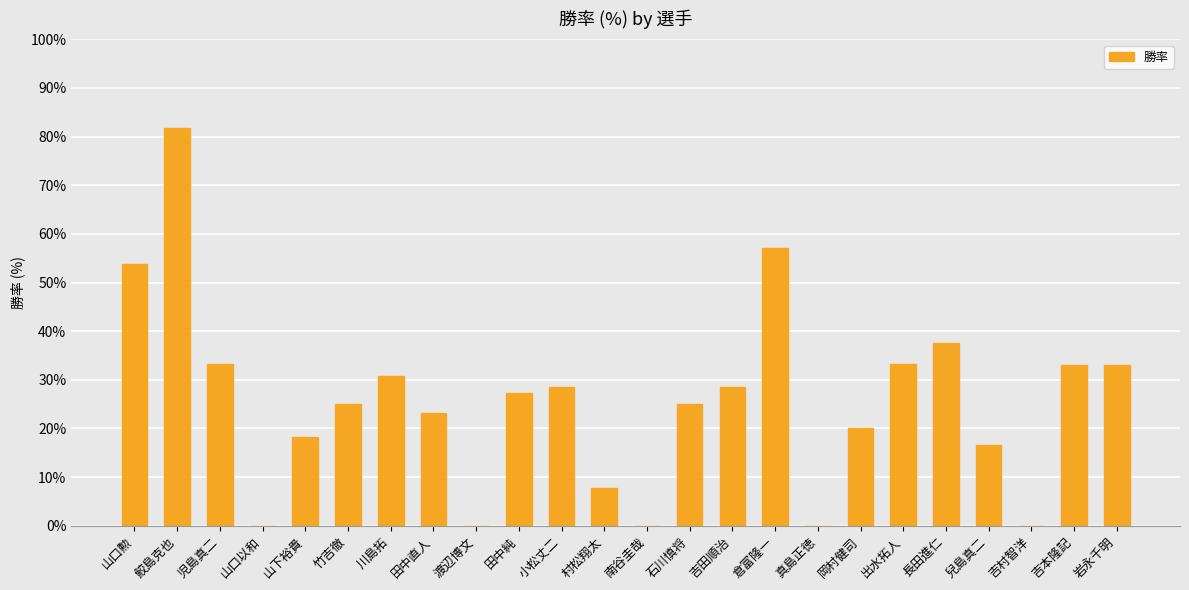

Which category has the highest value across all series?

鮫島克也